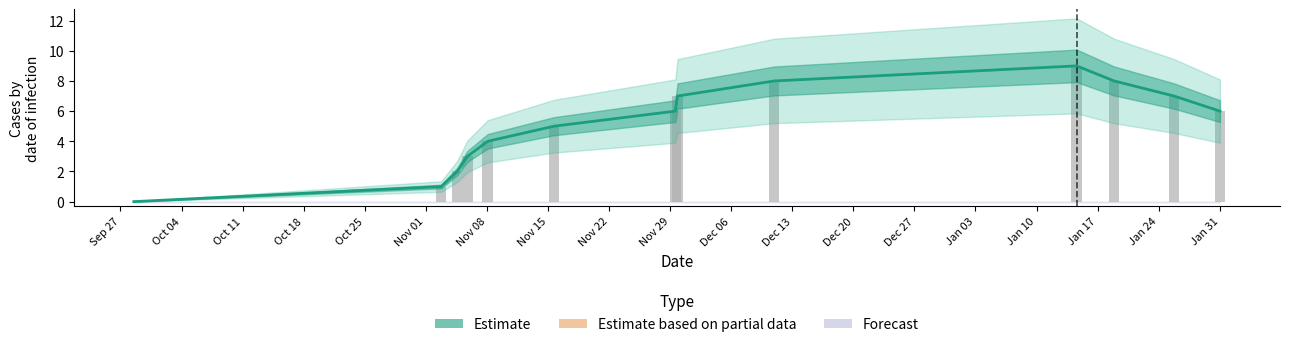

What is the value of the 10th bar from the left?

9